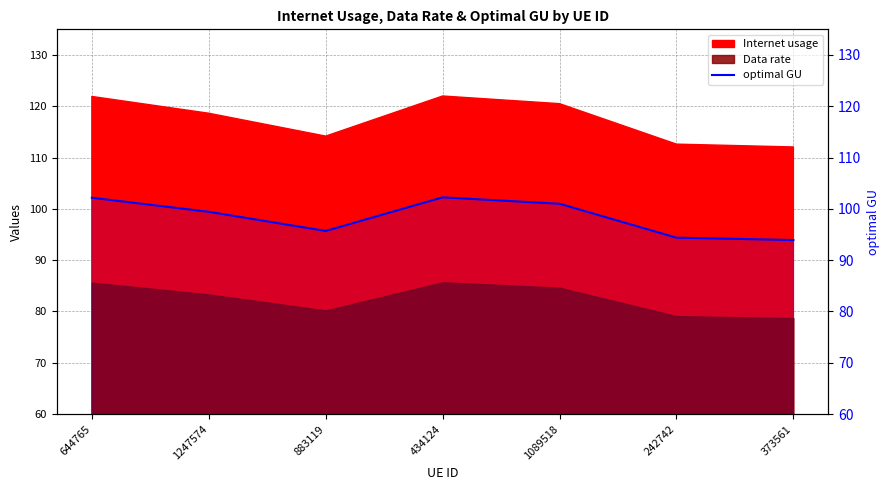

True or false: there are more than 2 points higher than both neighbors.

False